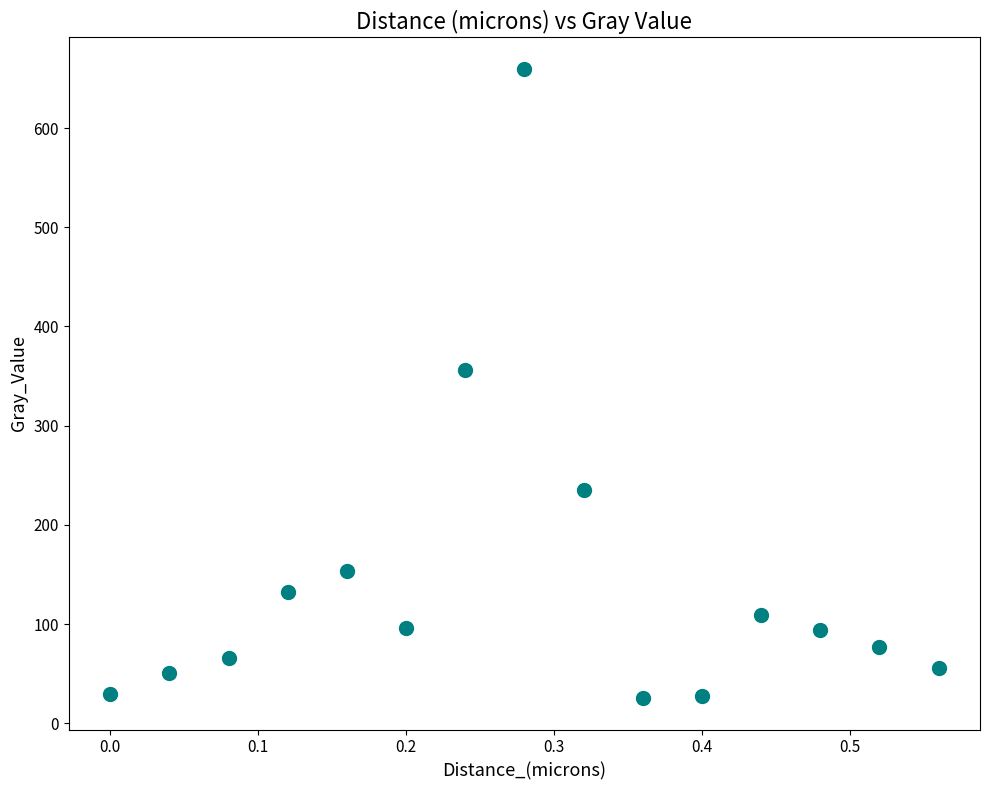

What Y value in the scatter plot is closest to 342?

356.5